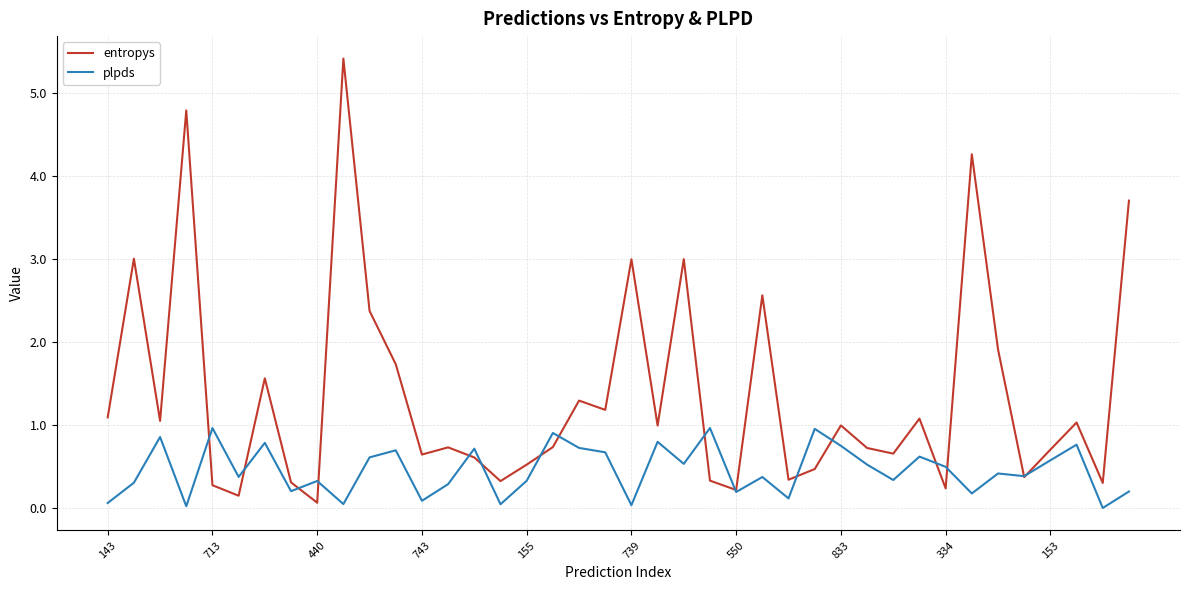

What is the maximum value for entropys?

5.4